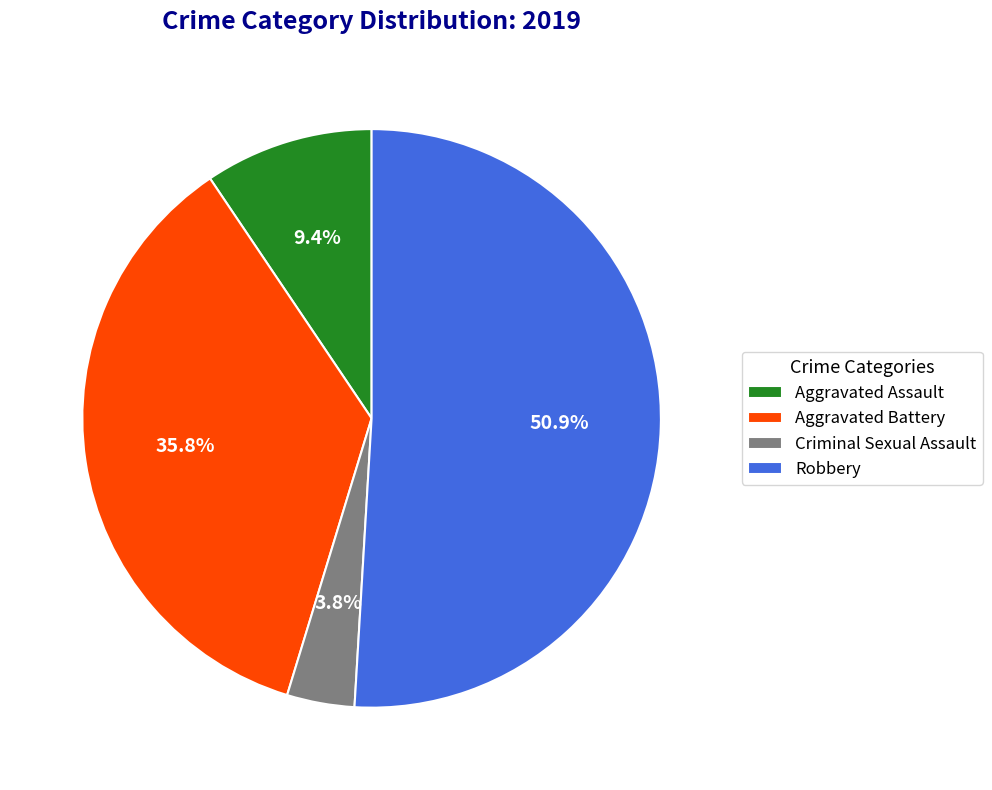

What is the ratio of the value at Robbery to the value at Aggravated Assault?

5.4